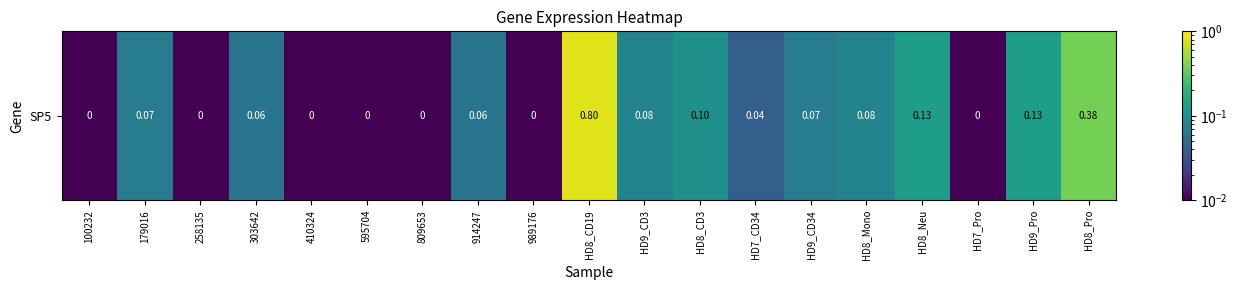

How many categories are shown in the chart?

19